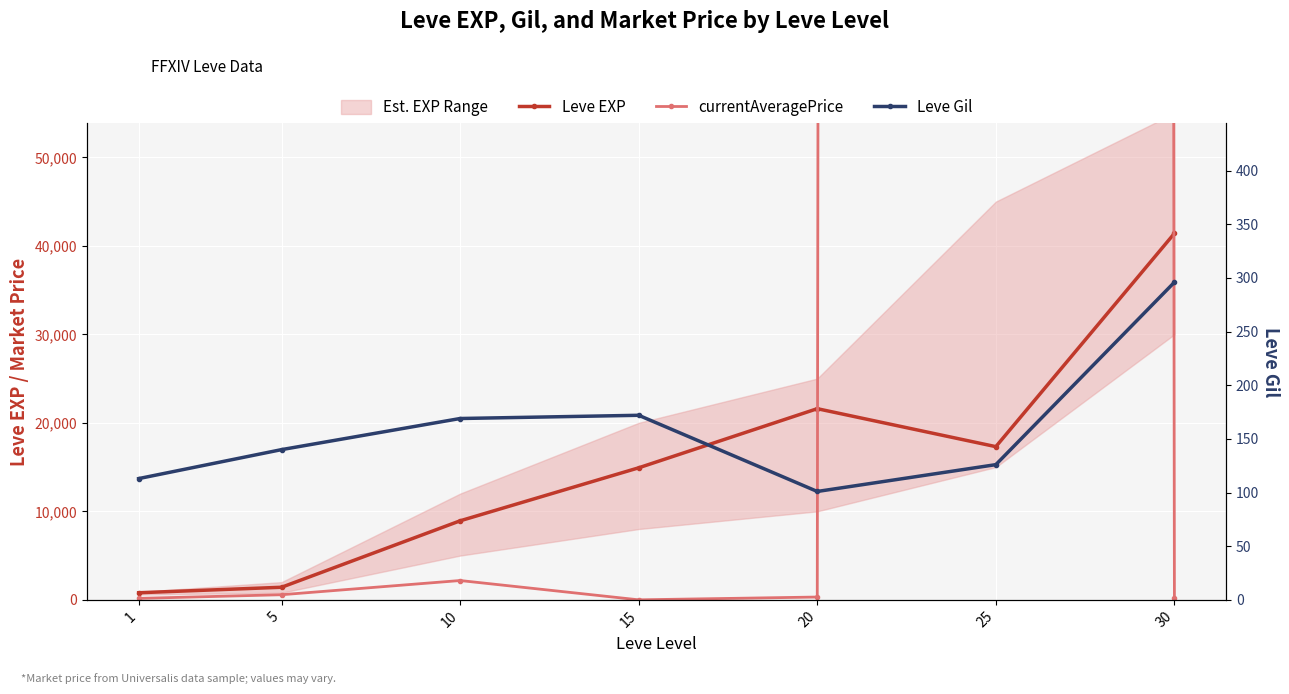

Where is the first local maximum for Leve EXP?

20